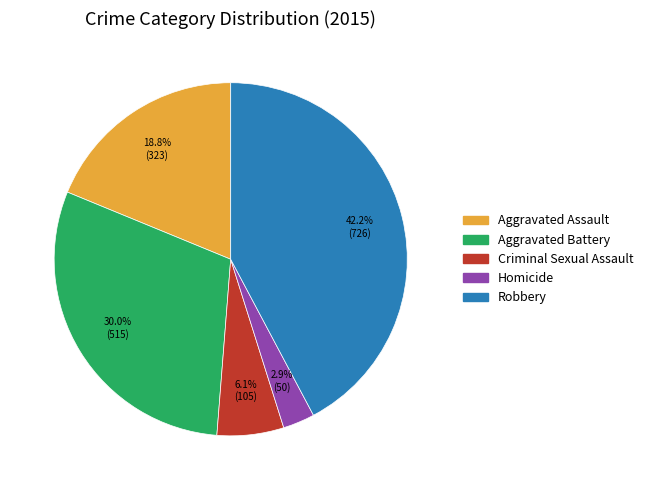

Which category has the smallest portion of the pie?

Homicide